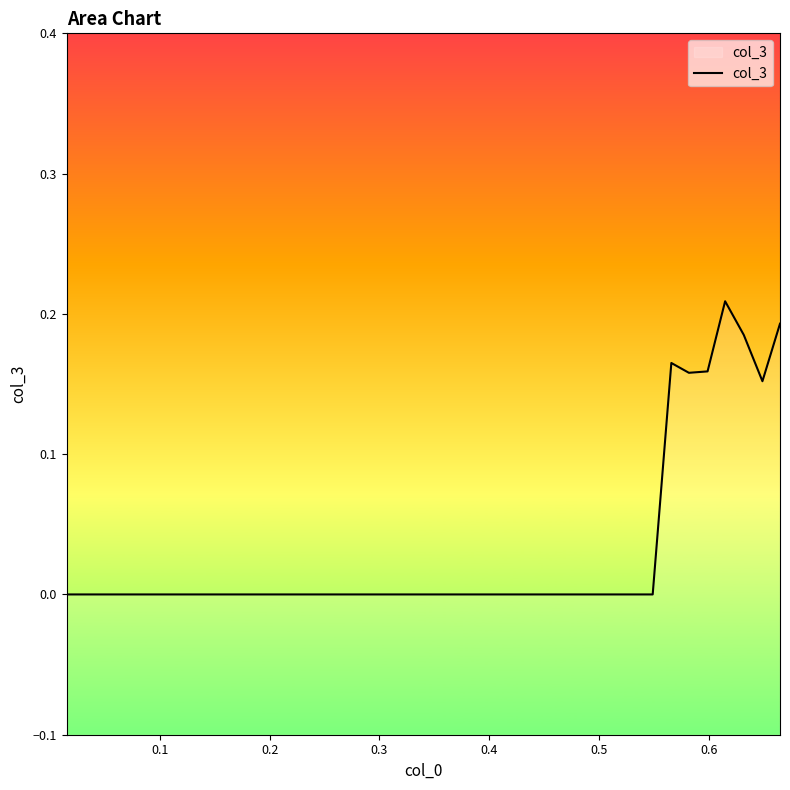

Count the values in the range 0 to 1.

40